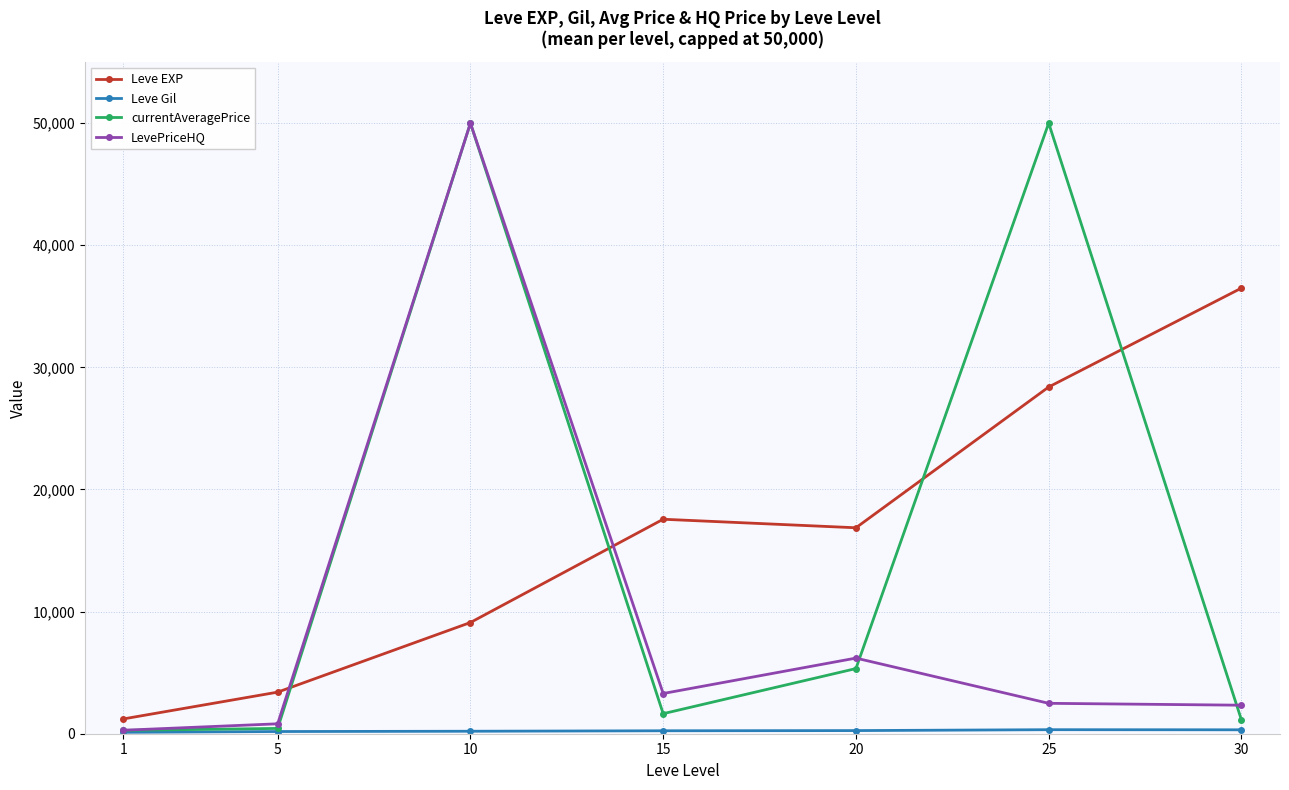

What is the difference between the maximum and minimum values in the currentAveragePrice series?

49725.5